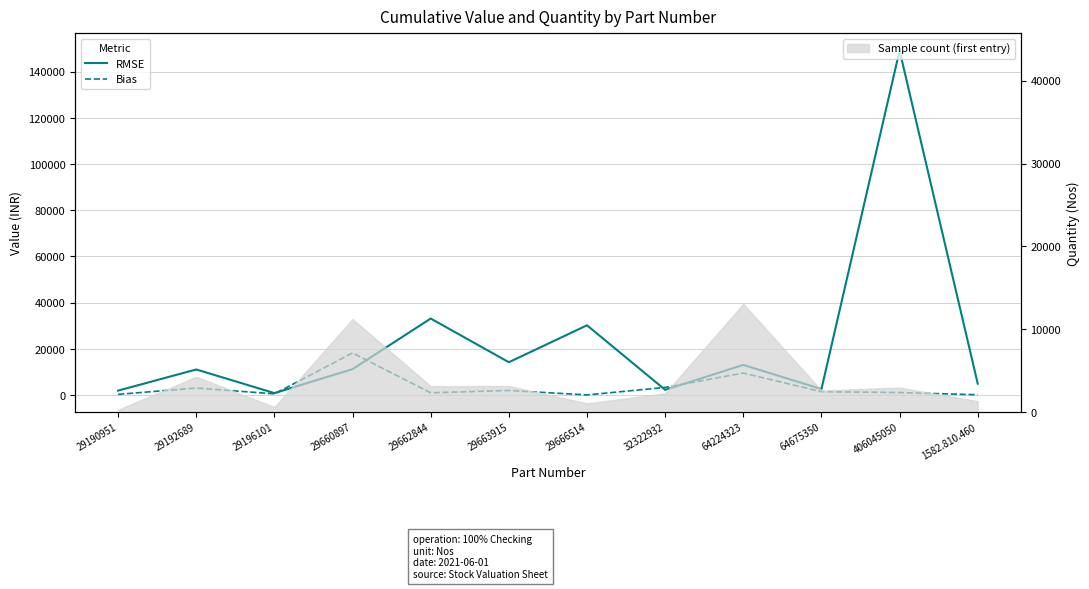

Reading left to right, what are all the values shown in this chart?

RMSE: 29190951=1944.7	29192689=11082.7	29196101=856.2	29660897=11232.1	29662844=33126.1	29663915=14220.6	29666514=30201.2	32322932=2273.4	64224323=13060.0	64675350=2610.7	406045050=149085.6	1582.810.460=4950.4
Bias: 29190951=316.0	29192689=3063.0	29196101=536.0	29660897=18234.0	29662844=989.0	29663915=1998.0	29666514=75.0	32322932=3314.0	64224323=9534.0	64675350=1480.0	406045050=1100.0	1582.810.460=145.0